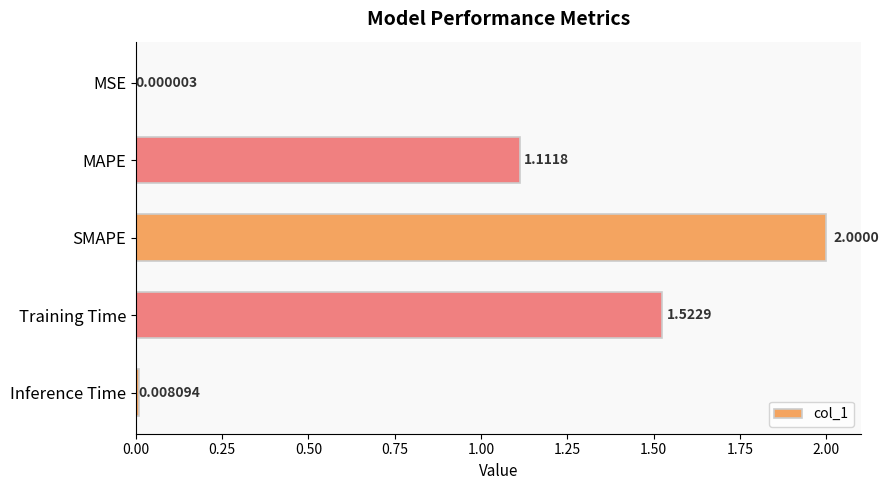

What is the sum of all values?

4.6